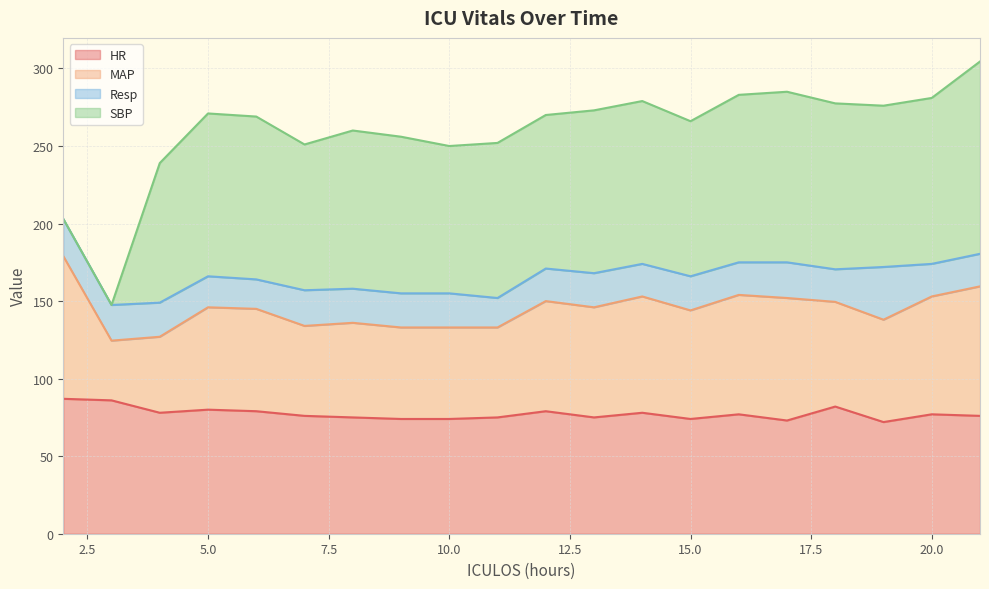

At which category is the sum across all series the highest?

21